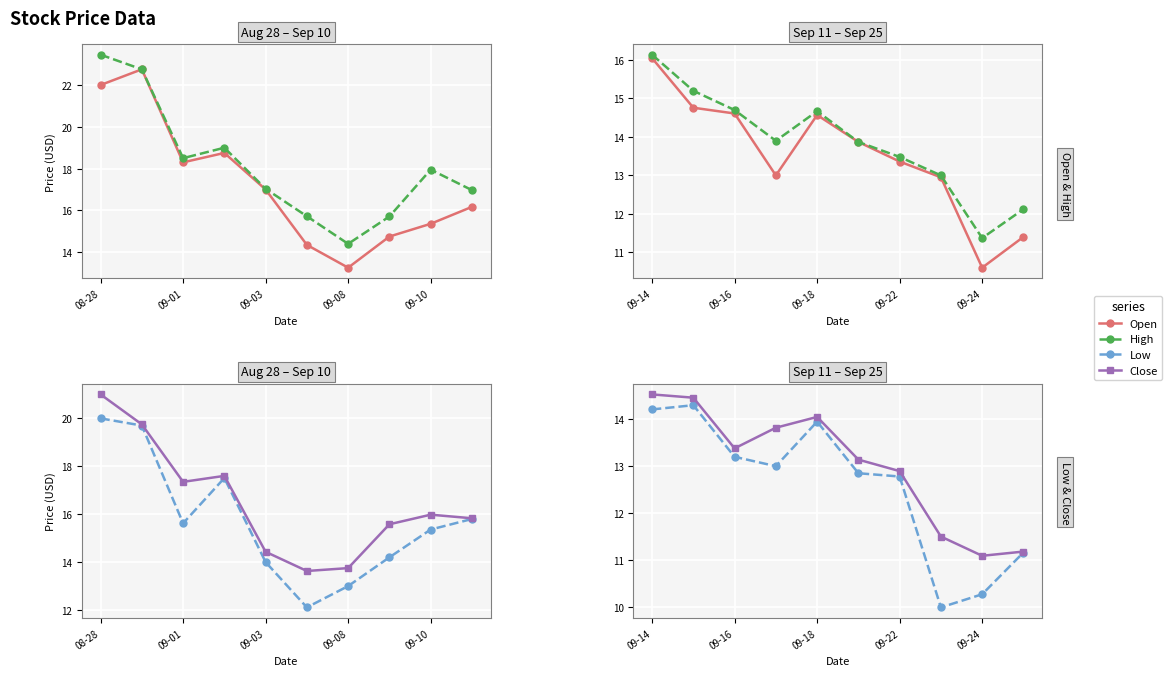

List the series in order of their peak value, lowest first.

Low, Close, Open, High